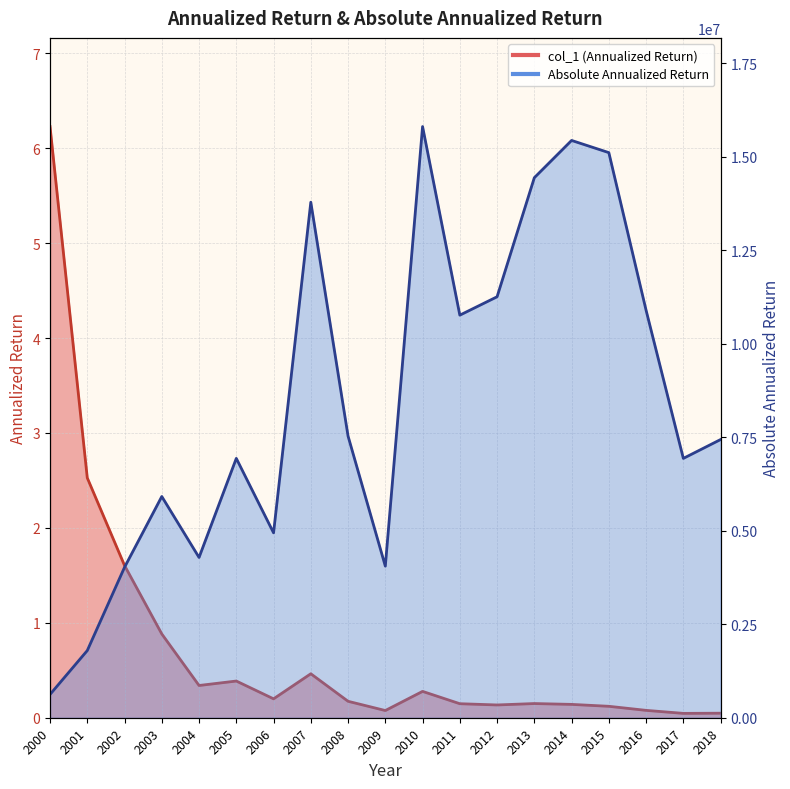

Is the value of col_1 at 2002 greater than the value of Absolute Annualized Return at 2015?

No